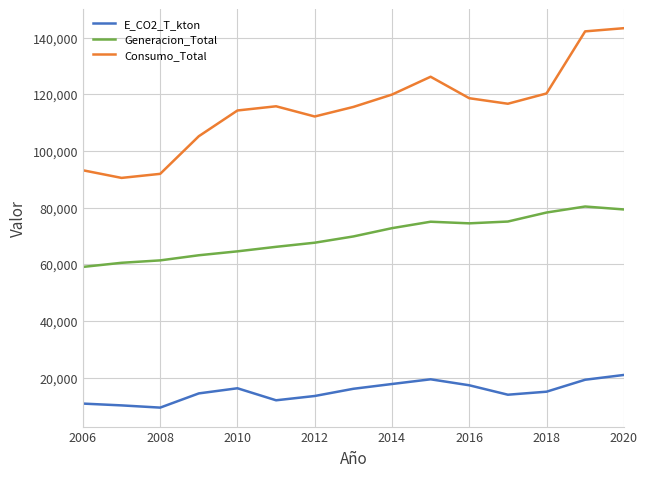

What is the difference between the maximum and second lowest values in the Consumo_Total series?

51427.9